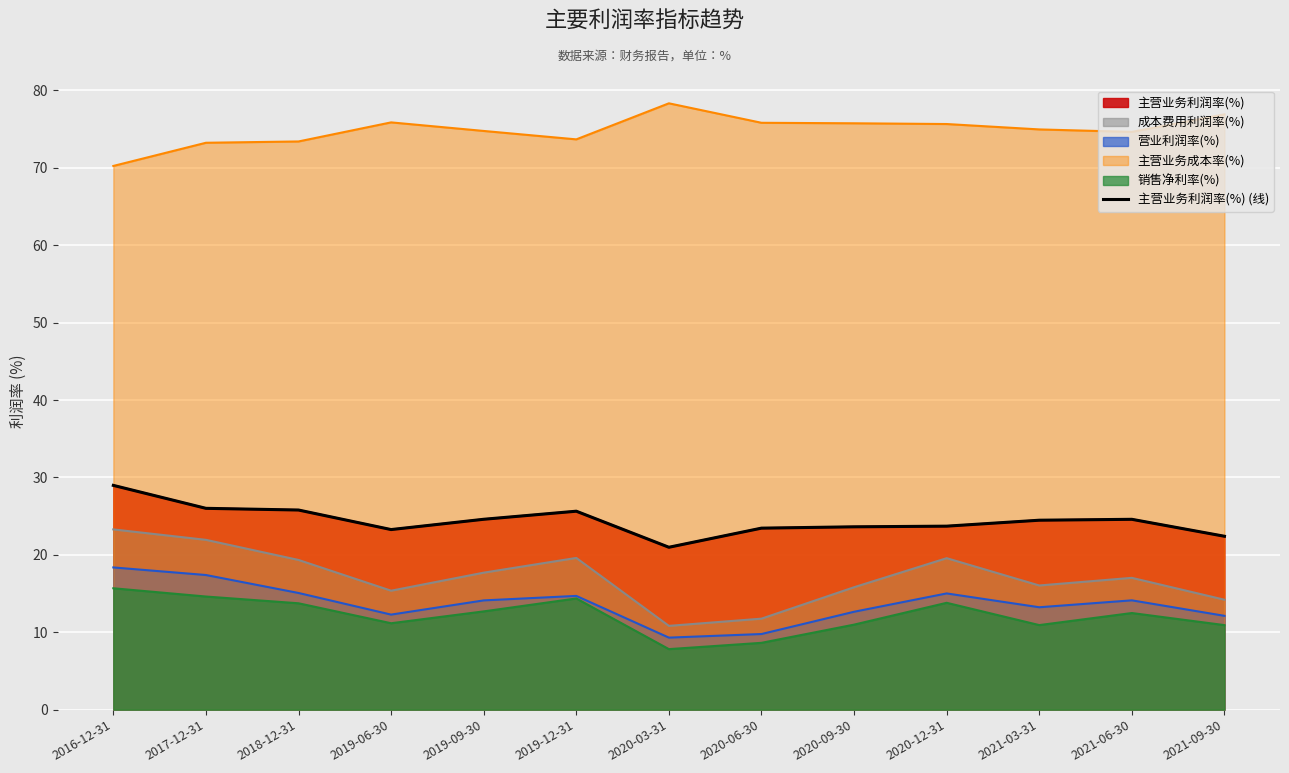

How many points are higher than both their immediate neighbors (excluding endpoints)?

2